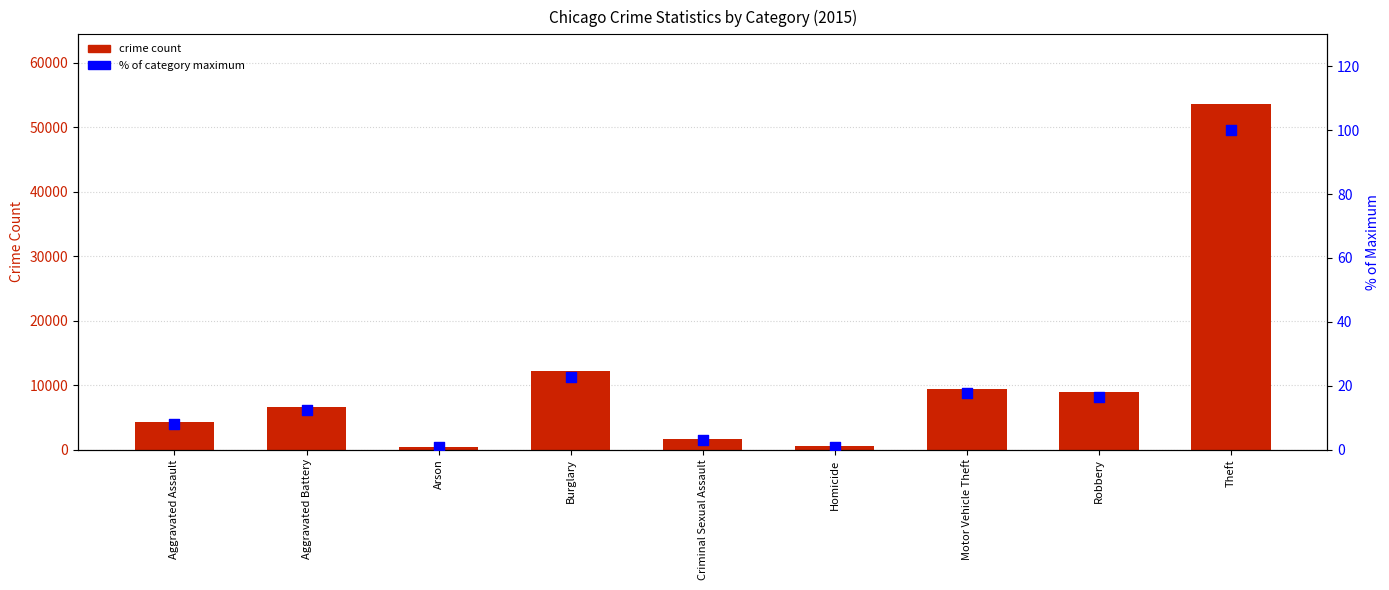

What is the change in value from Motor Vehicle Theft to Robbery?

-1.0